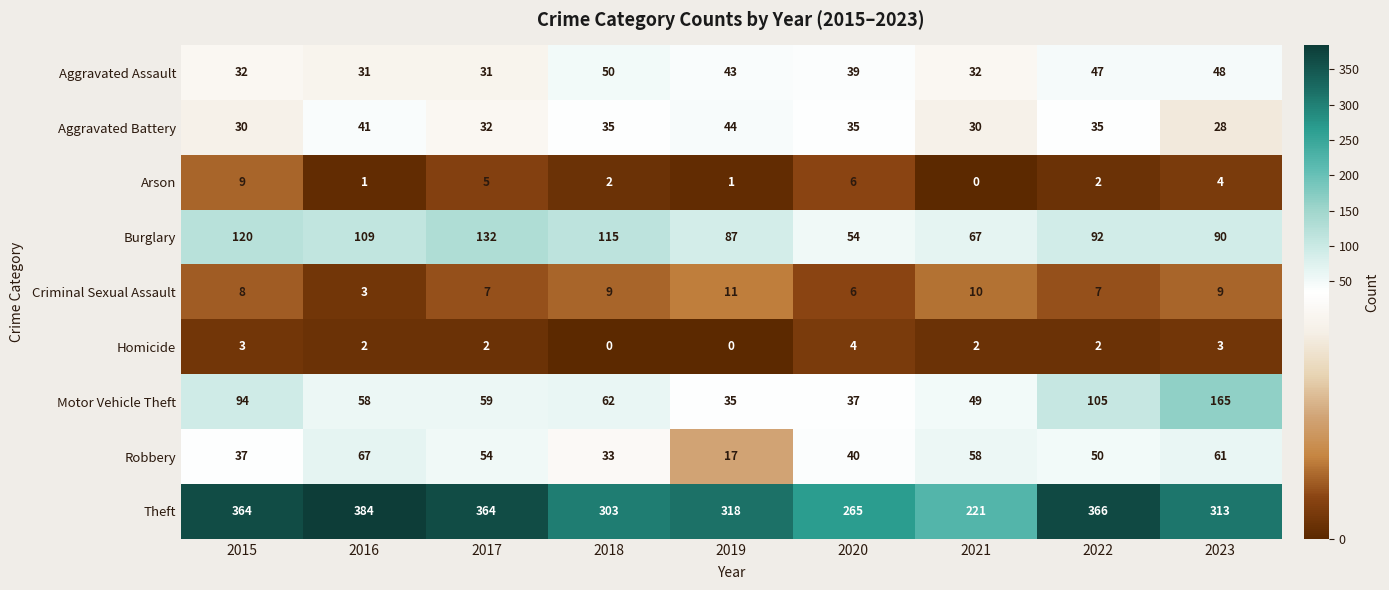

Which series has the largest range (max minus min)?

Theft